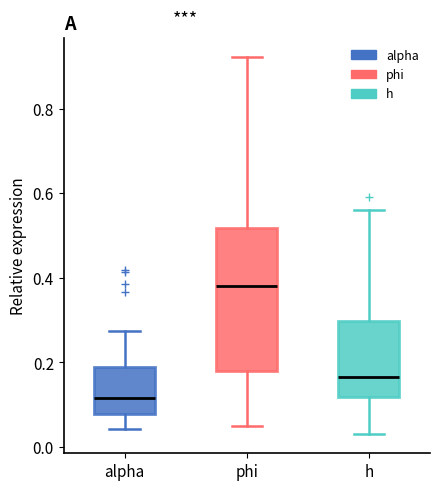

Where is the lower edge of the box for h on the y-axis? The values are not printed on the chart, so give them approximately, as read against the axis.

0.12